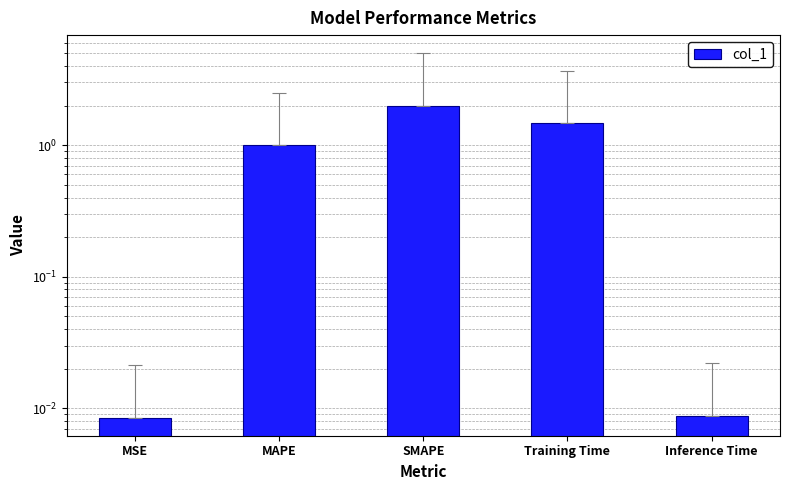

What is the label of the 1st bar from the right?

Inference Time